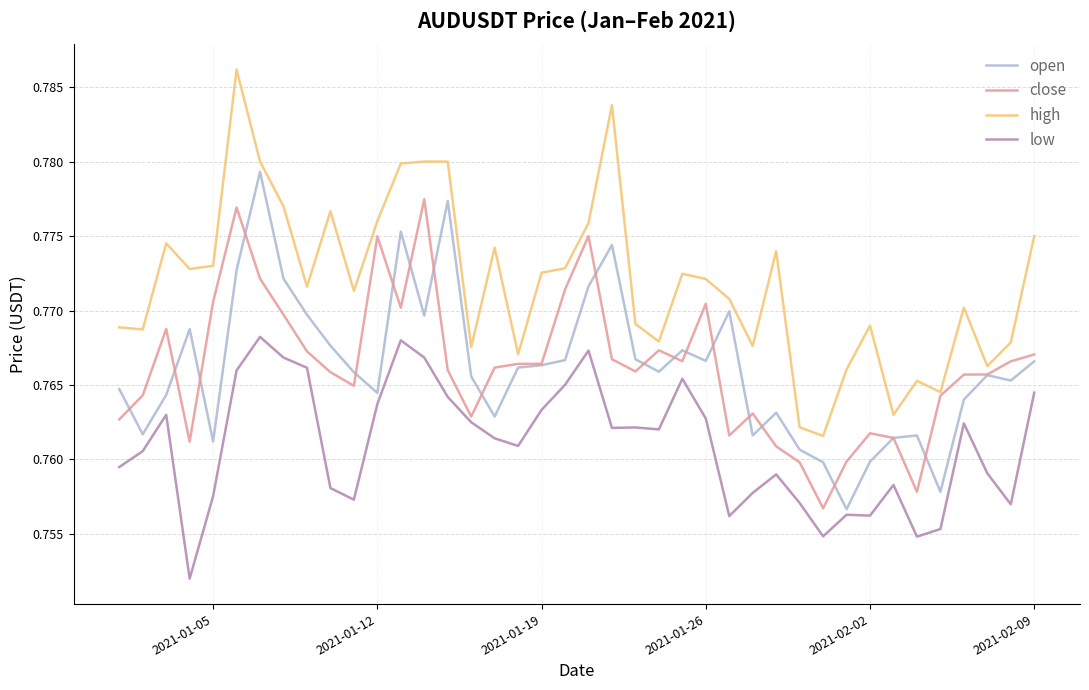

How many lines are shown in the chart?

4